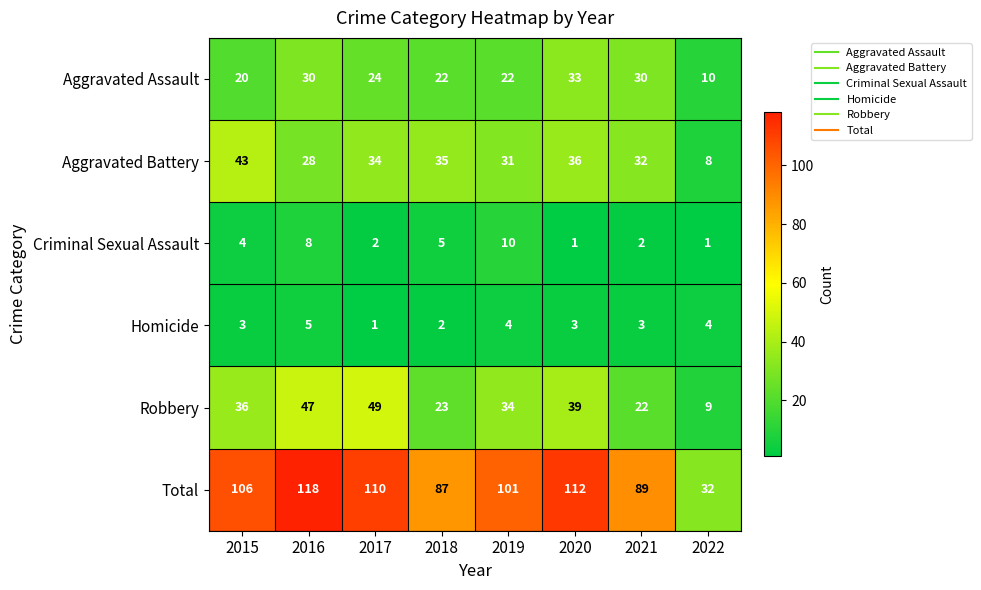

At which label does Aggravated Assault reach its minimum?

2022